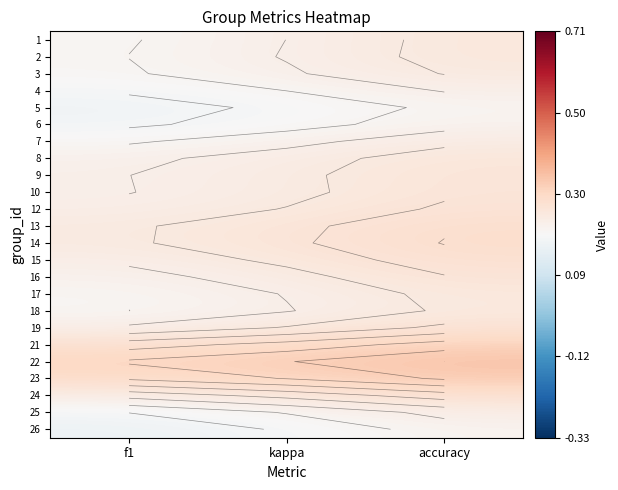

Count the number of categories in the chart.

3